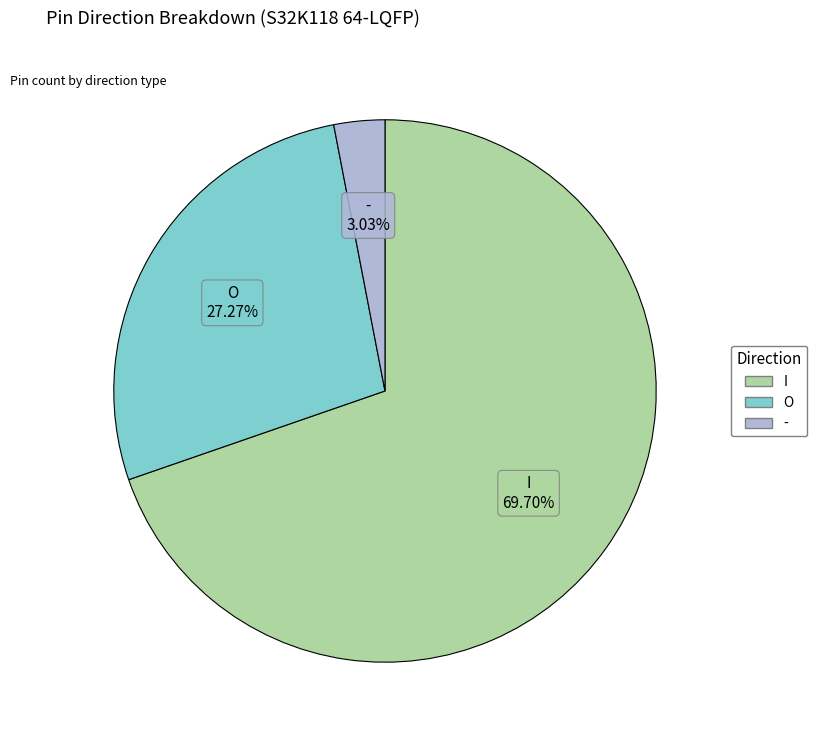

Is there any slice that represents more than half of the pie?

Yes